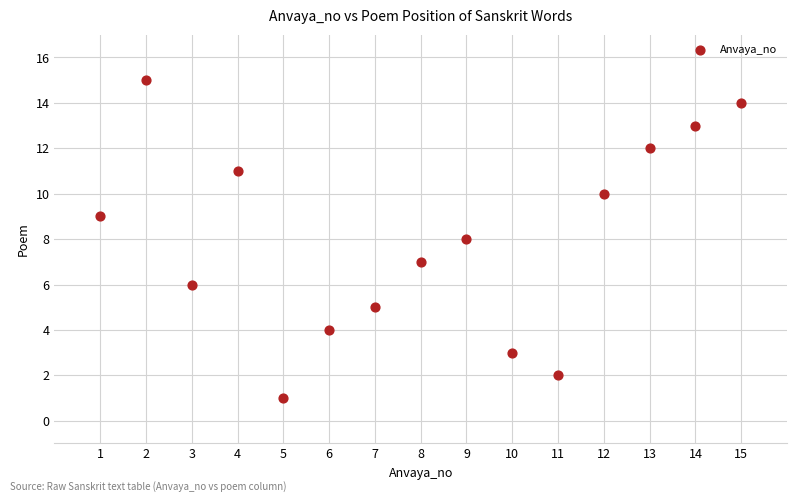

What is the range of Y values (max minus min)?

14